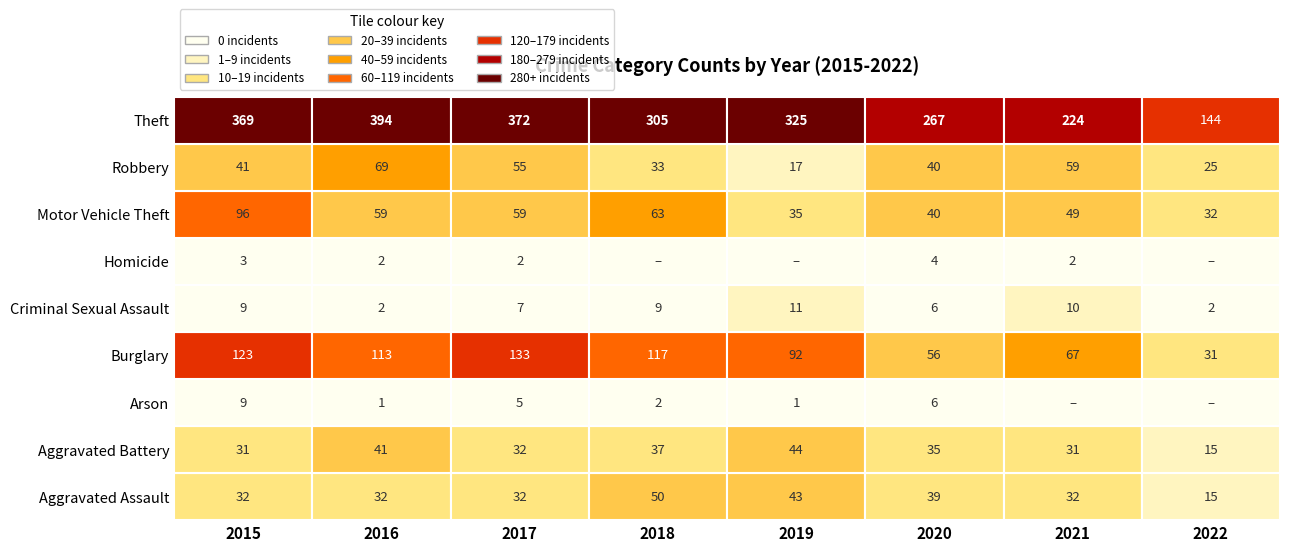

Reading left to right, extract all data points from this chart.

Aggravated Assault: 2015=32	2016=32	2017=32	2018=50	2019=43	2020=39	2021=32	2022=15
Aggravated Battery: 2015=31	2016=41	2017=32	2018=37	2019=44	2020=35	2021=31	2022=15
Arson: 2015=9	2016=1	2017=5	2018=2	2019=1	2020=6	2021=0	2022=0
Burglary: 2015=123	2016=113	2017=133	2018=117	2019=92	2020=56	2021=67	2022=31
Criminal Sexual Assault: 2015=9	2016=2	2017=7	2018=9	2019=11	2020=6	2021=10	2022=2
Homicide: 2015=3	2016=2	2017=2	2018=0	2019=0	2020=4	2021=2	2022=0
Motor Vehicle Theft: 2015=96	2016=59	2017=59	2018=63	2019=35	2020=40	2021=49	2022=32
Robbery: 2015=41	2016=69	2017=55	2018=33	2019=17	2020=40	2021=59	2022=25
Theft: 2015=369	2016=394	2017=372	2018=305	2019=325	2020=267	2021=224	2022=144